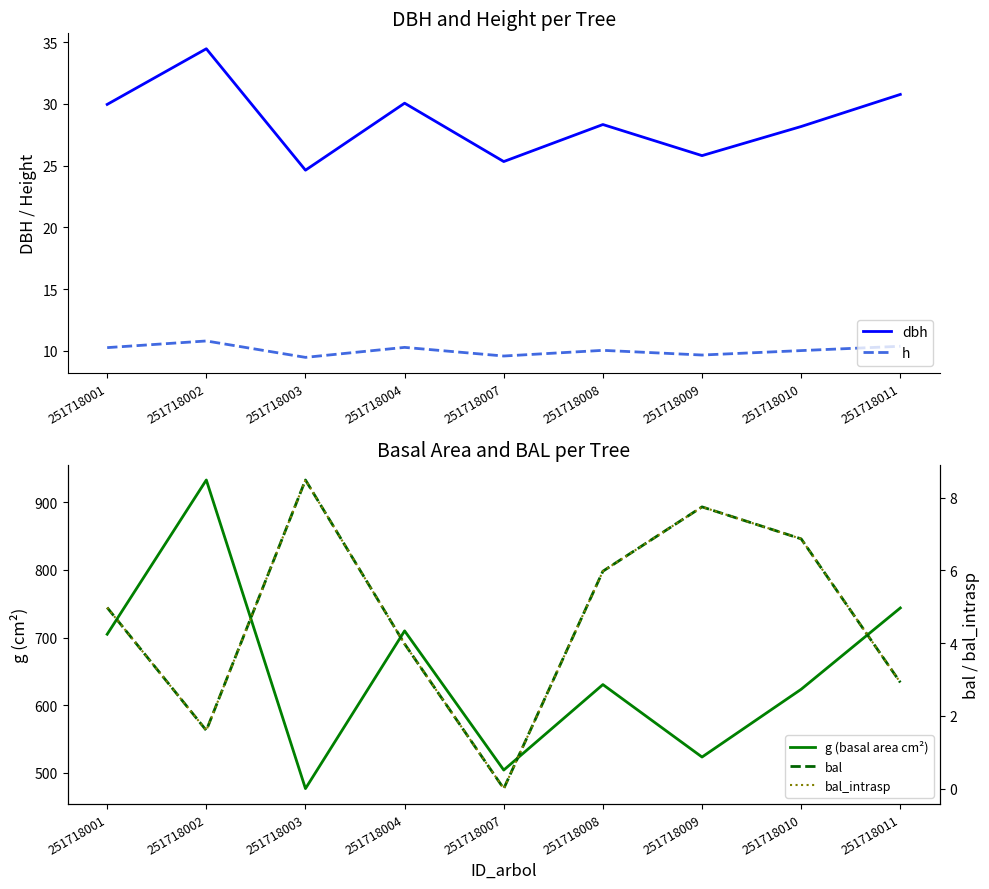

Where does the bal_intrasp series first go above 4?

251718001